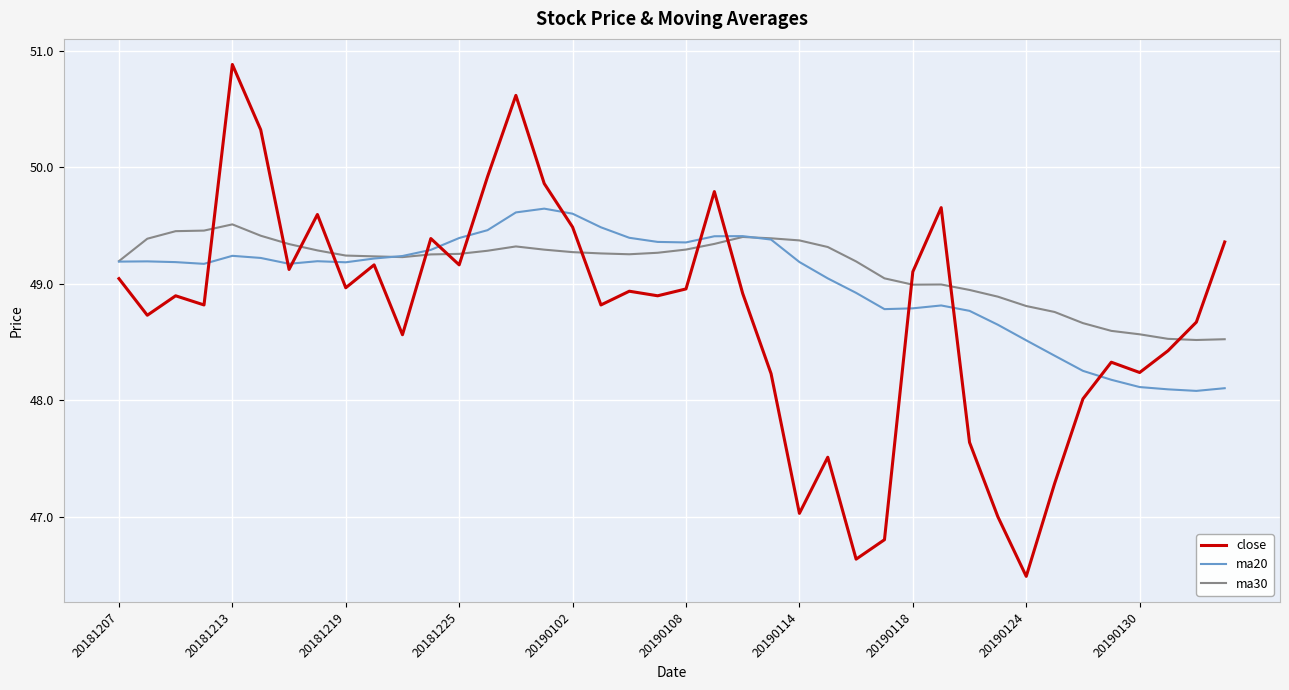

What are all the series names shown in the legend?

close, ma20, ma30